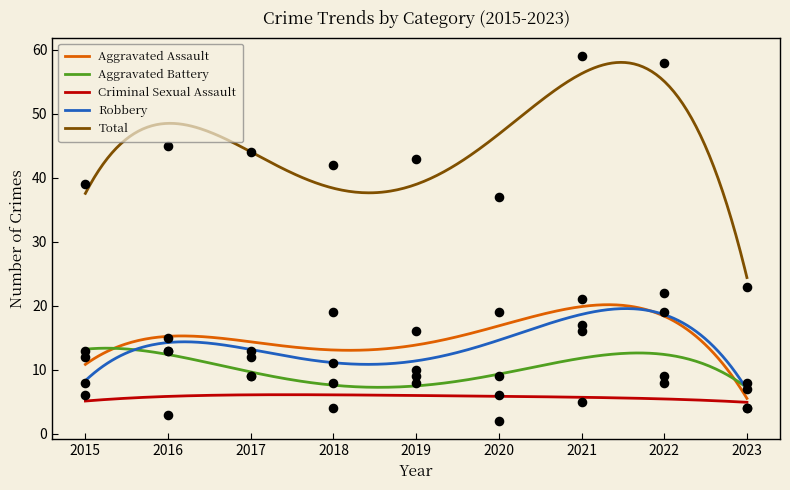

Which series has the largest total across all categories?

Total